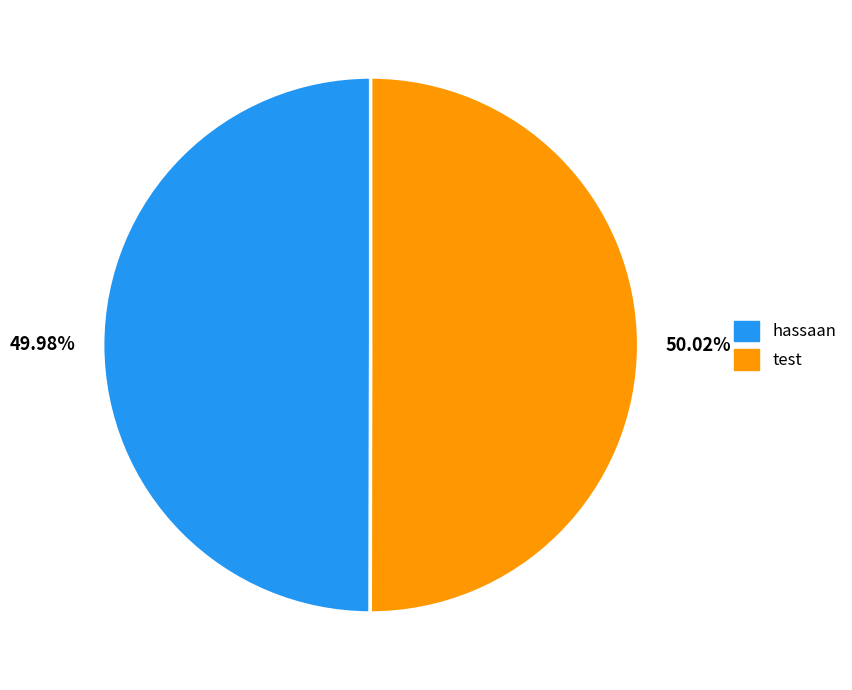

Do 49.98% and 50.02% together represent more than half of the pie?

Yes